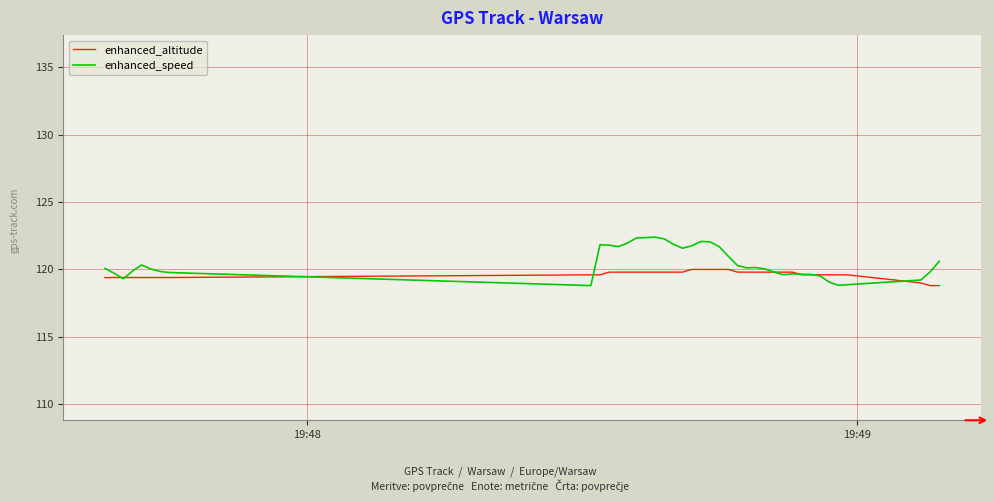

What are all the series names shown in the legend?

enhanced_altitude, enhanced_speed